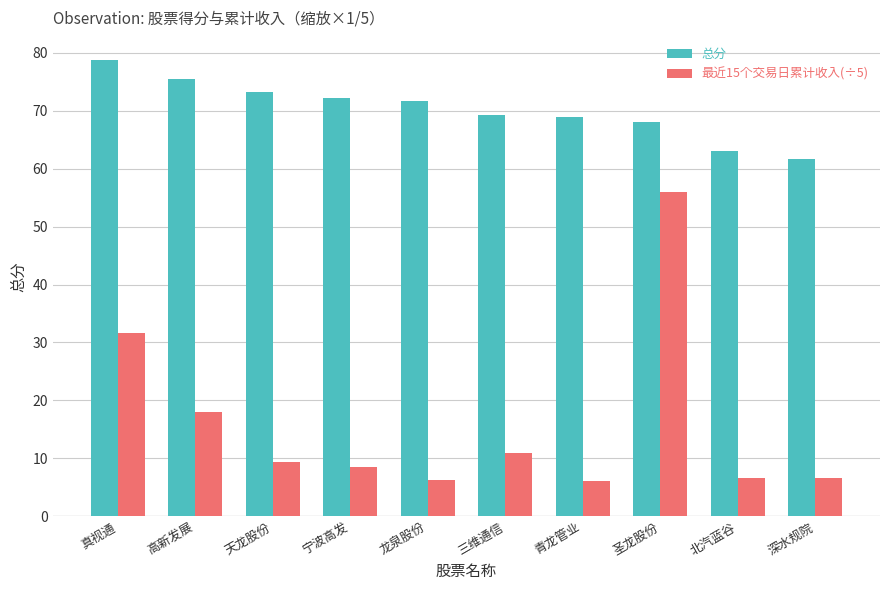

At which category is the sum across all series the highest?

圣龙股份